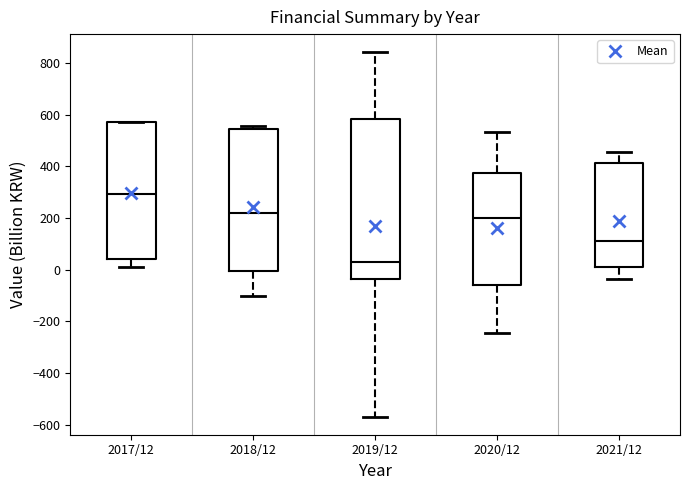

Reading left to right, read every box against the y-axis: the position of its median line, the range the box covers, and the ends of its whiskers. The values are not printed on the chart, so give them approximately, as read against the axis.

2017/12: median 300, box 40 to 580, whiskers 20 to 580
2018/12: median 220, box 0 to 540, whiskers -100 to 560
2019/12: median 40, box -40 to 580, whiskers -560 to 840
2020/12: median 200, box -60 to 380, whiskers -240 to 540
2021/12: median 120, box 20 to 420, whiskers -40 to 460